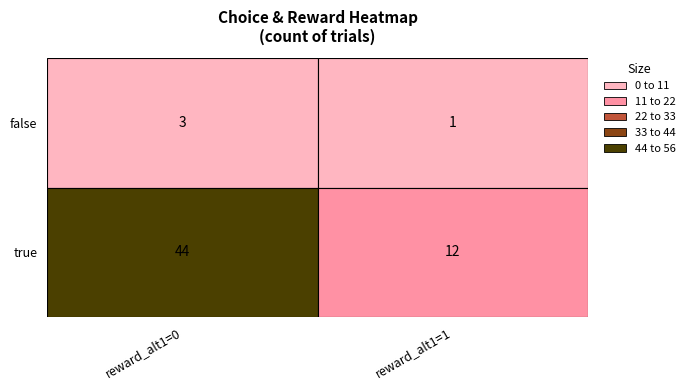

What is the sum of all values?

60